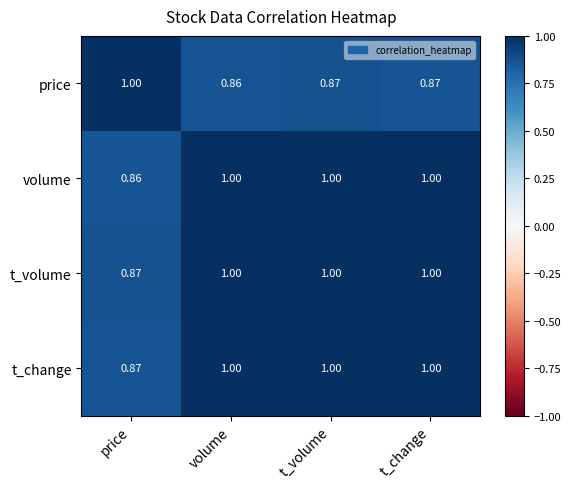

Is the value of volume at t_volume greater than the value of price at t_change?

Yes